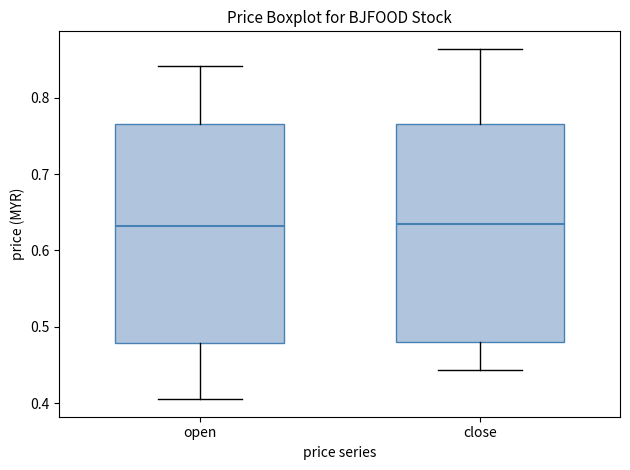

Where is the lower edge of the box for close on the y-axis? The values are not printed on the chart, so give them approximately, as read against the axis.

0.48